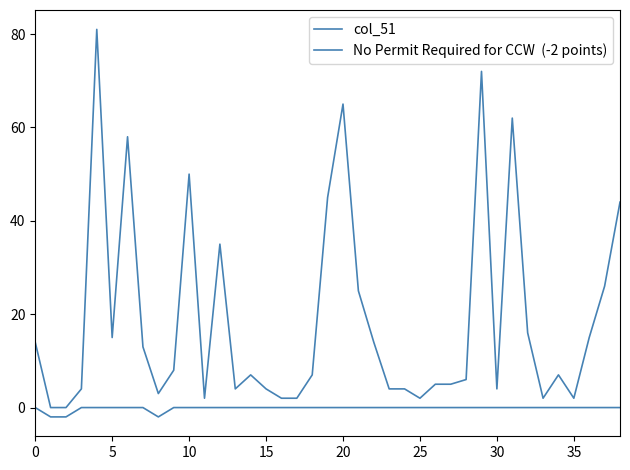

Is this an area chart (filled region under the line)?

No